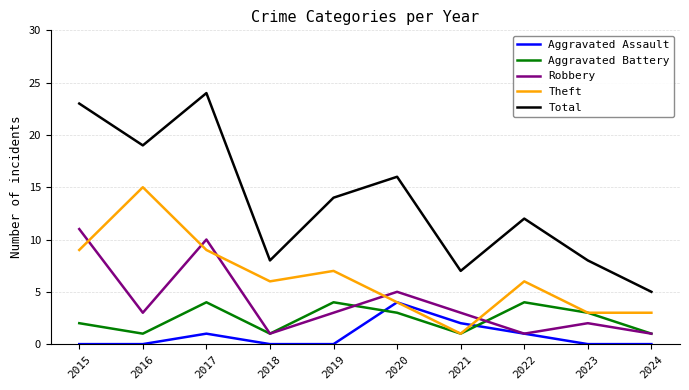

At how many categories does at least one series exceed 9?

6